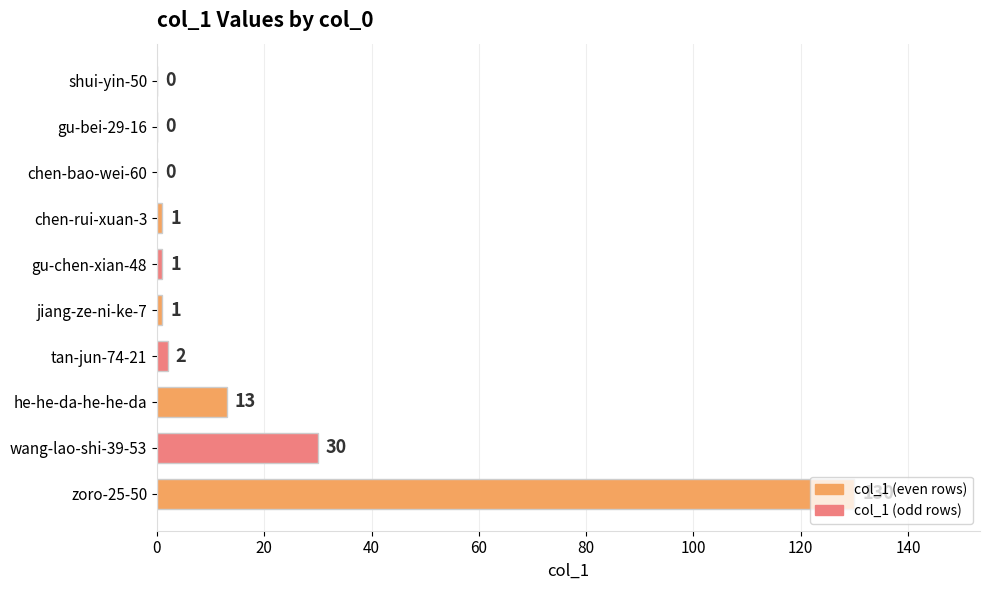

What is the sum of all values?

178